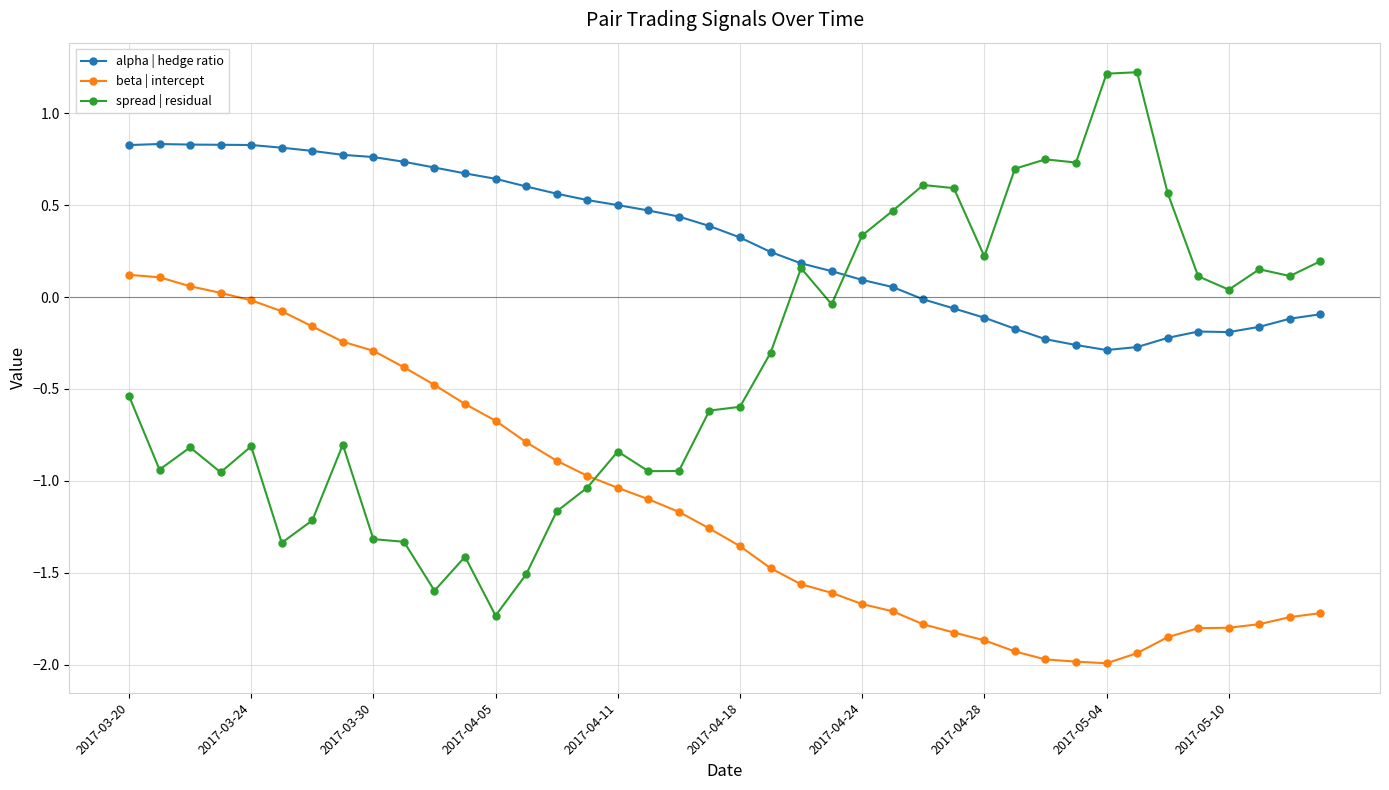

Which series has the widest spread of values?

spread | residual